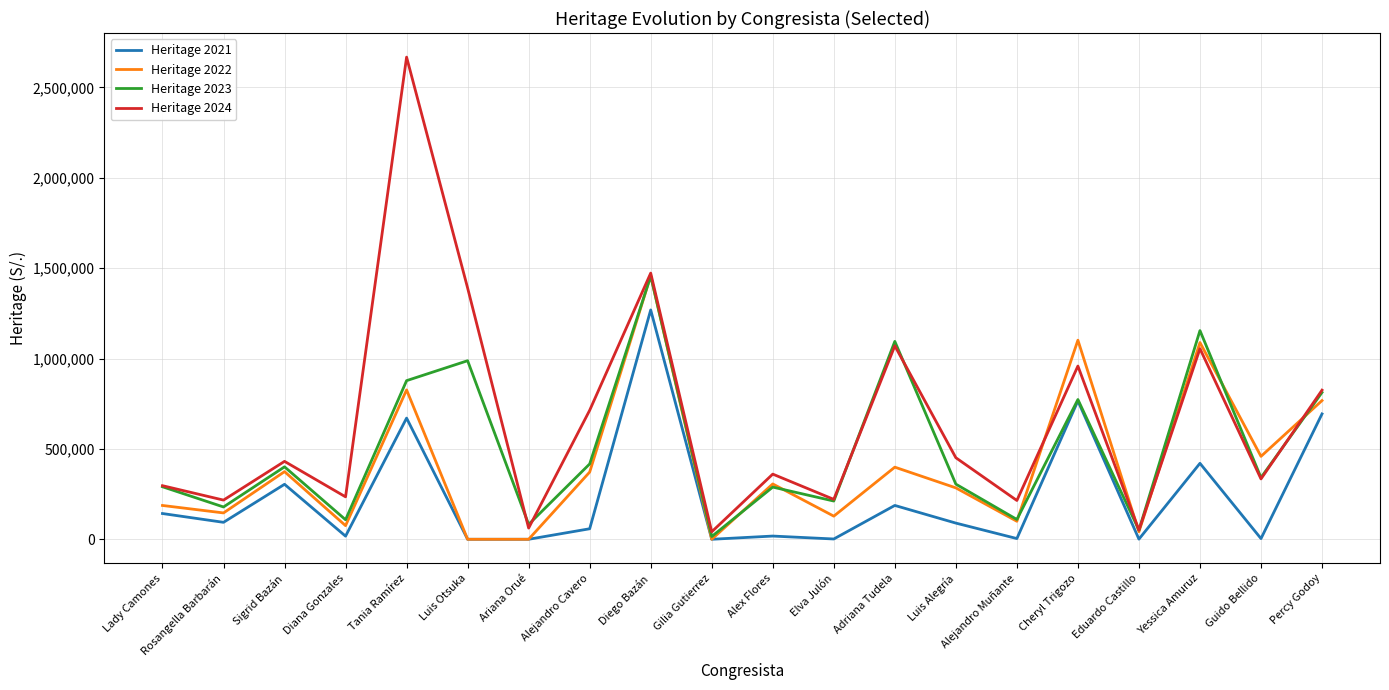

List the series in order of their overall mean, highest first.

Heritage 2024, Heritage 2023, Heritage 2022, Heritage 2021